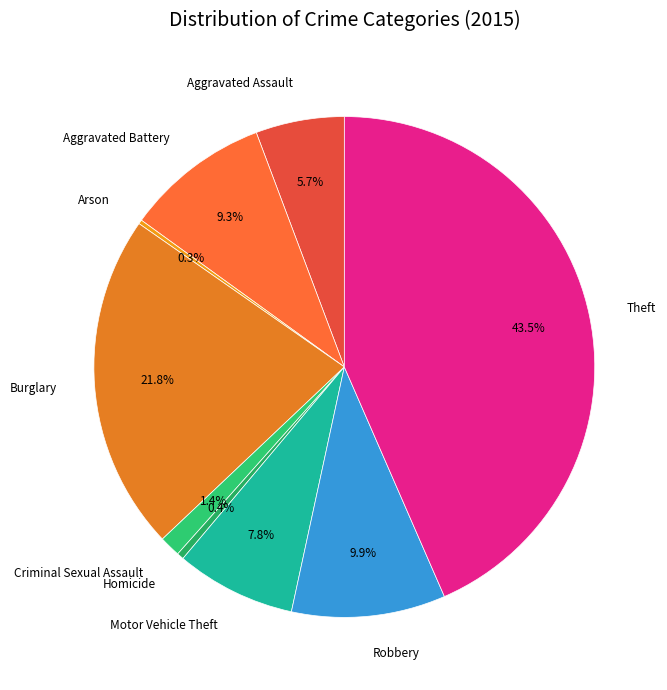

The Robbery slice represents 1% of the pie. True or false?

False